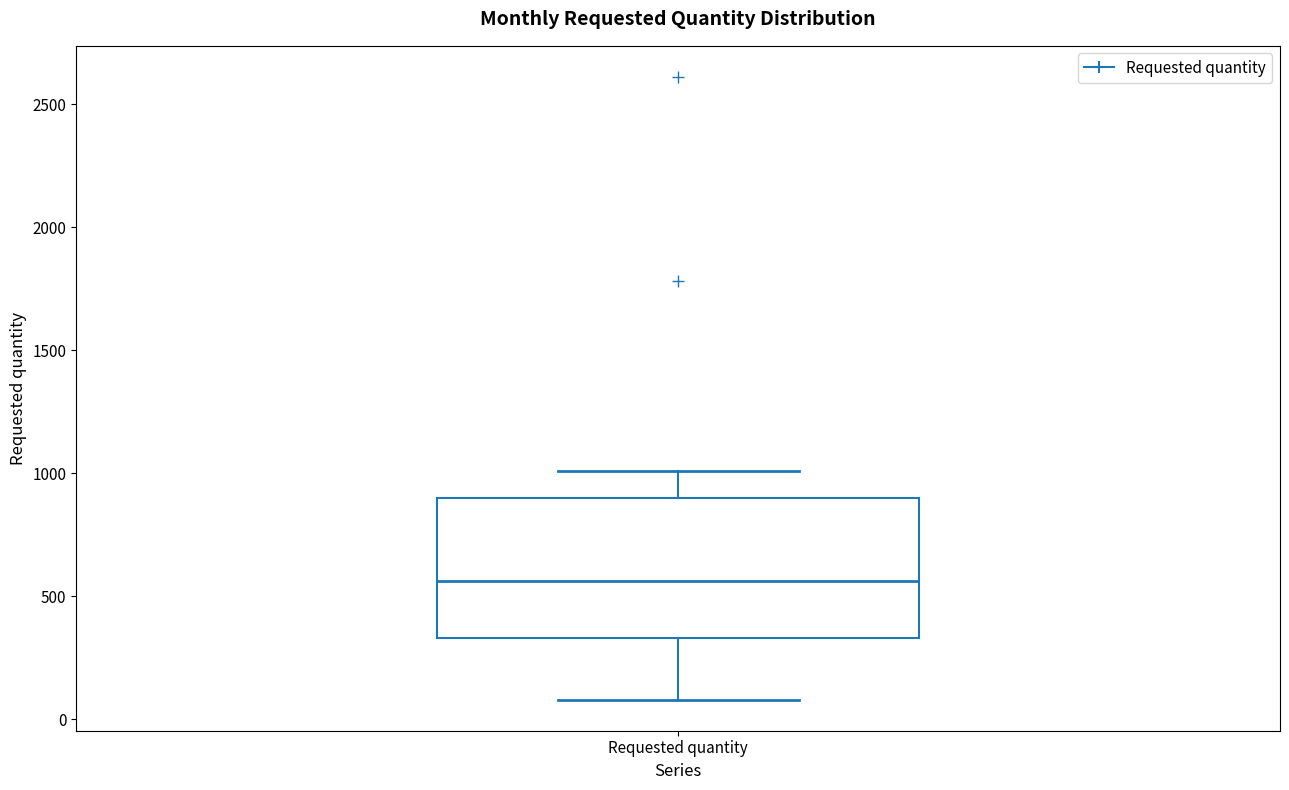

Read this box plot against the y-axis: the position of the median line, the range covered by the box, and the ends of both whiskers. The values are not printed on the chart, so give them approximately, as read against the axis.

median 550, box 350 to 900, whiskers 100 to 1000